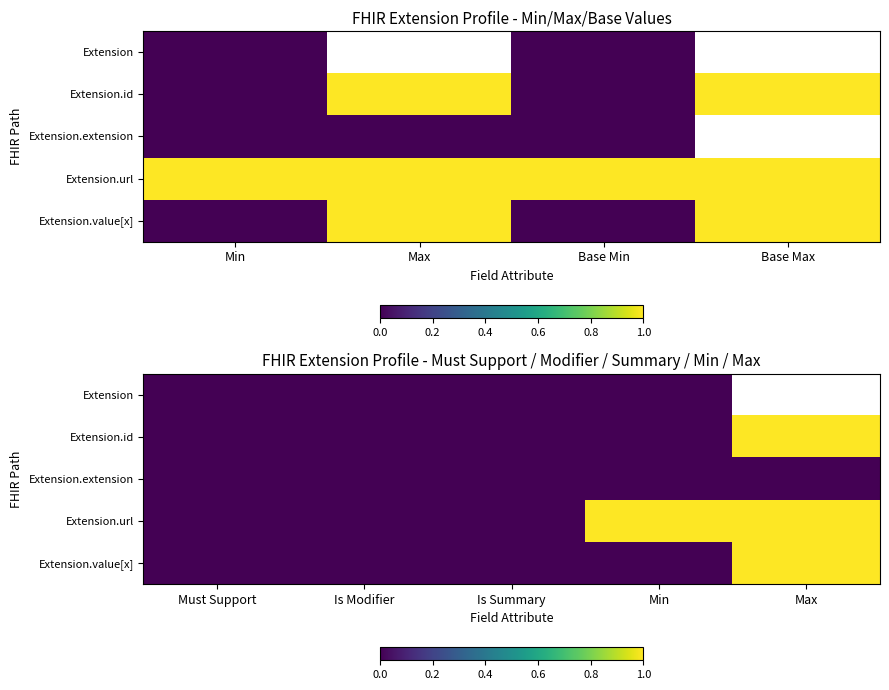

True or false: Extension.value[x] has a value of 0.0 at Must Support.

True